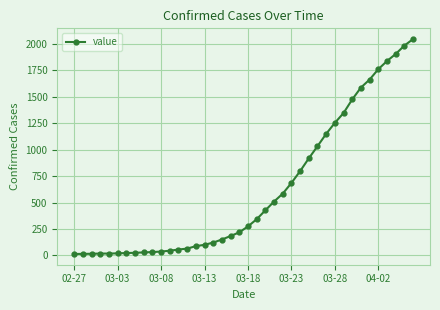

What is the maximum value shown in the chart?

2047